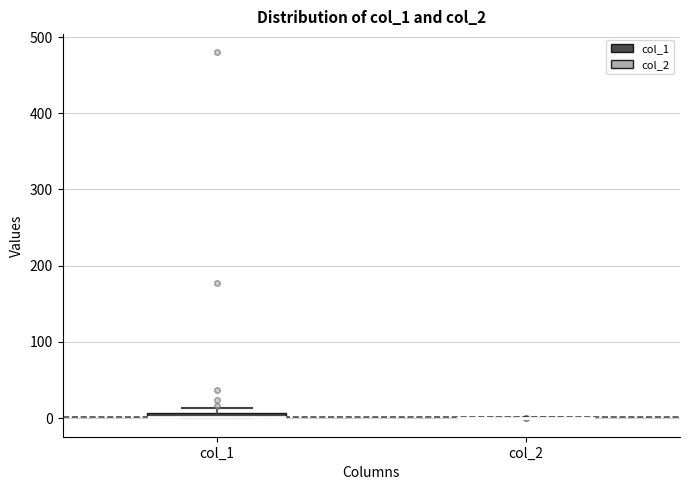

Where is the upper edge of the box for col_1 on the y-axis? The values are not printed on the chart, so give them approximately, as read against the axis.

10